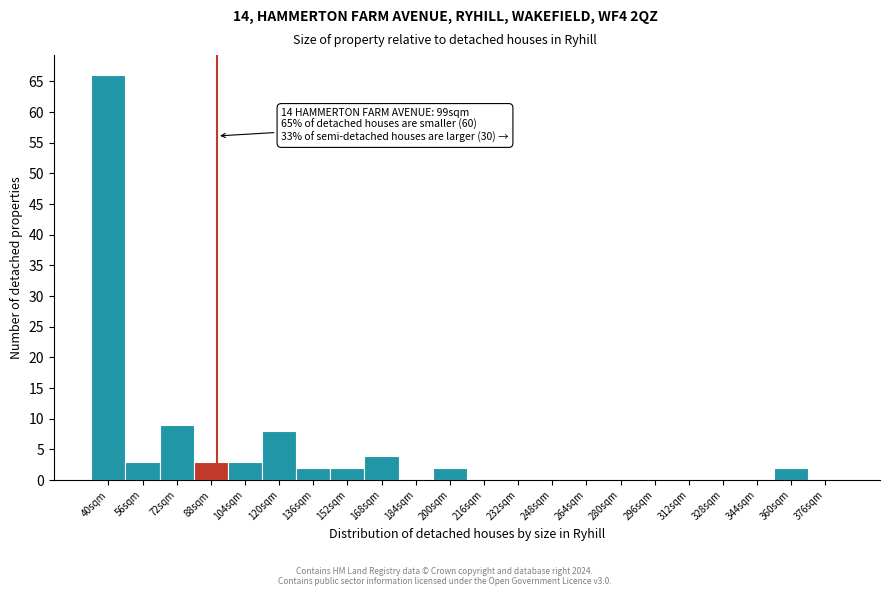

Reading left to right, extract all data points from this chart.

40sqm=66	56sqm=3	72sqm=9	88sqm=3	104sqm=3	120sqm=8	136sqm=2	152sqm=2	168sqm=4	184sqm=0	200sqm=2	216sqm=0	232sqm=0	248sqm=0	264sqm=0	280sqm=0	296sqm=0	312sqm=0	328sqm=0	344sqm=0	360sqm=2	376sqm=0